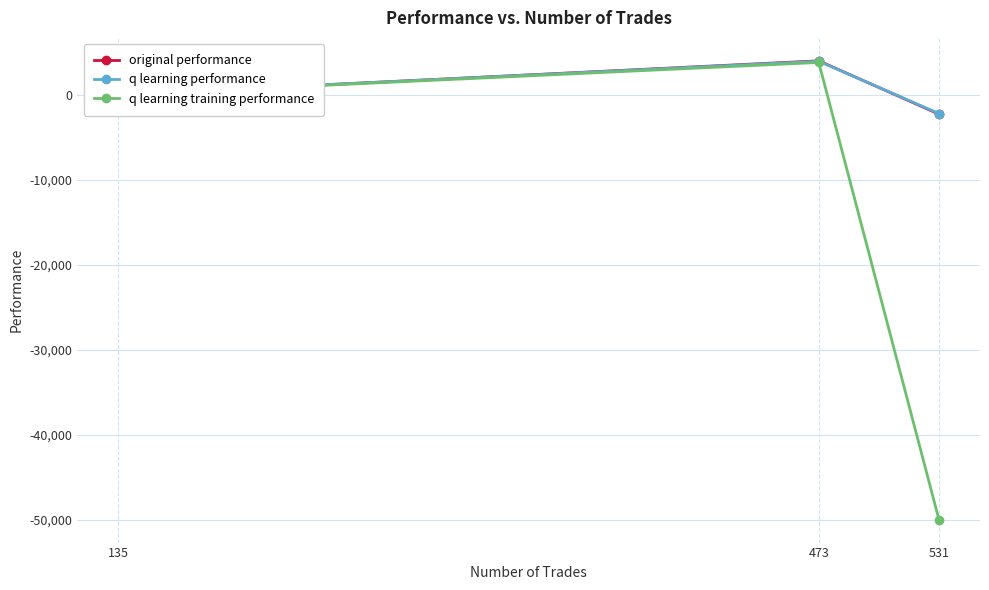

Between 135 and 531, which series saw the biggest shift?

q learning training performance